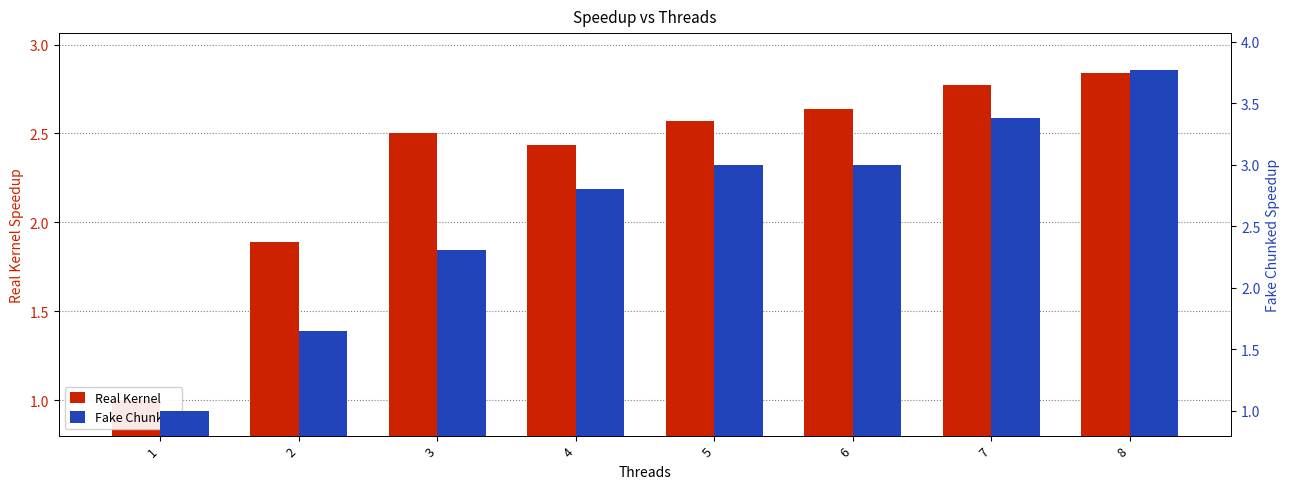

What is the average value of the Fake Chunked series?

2.6